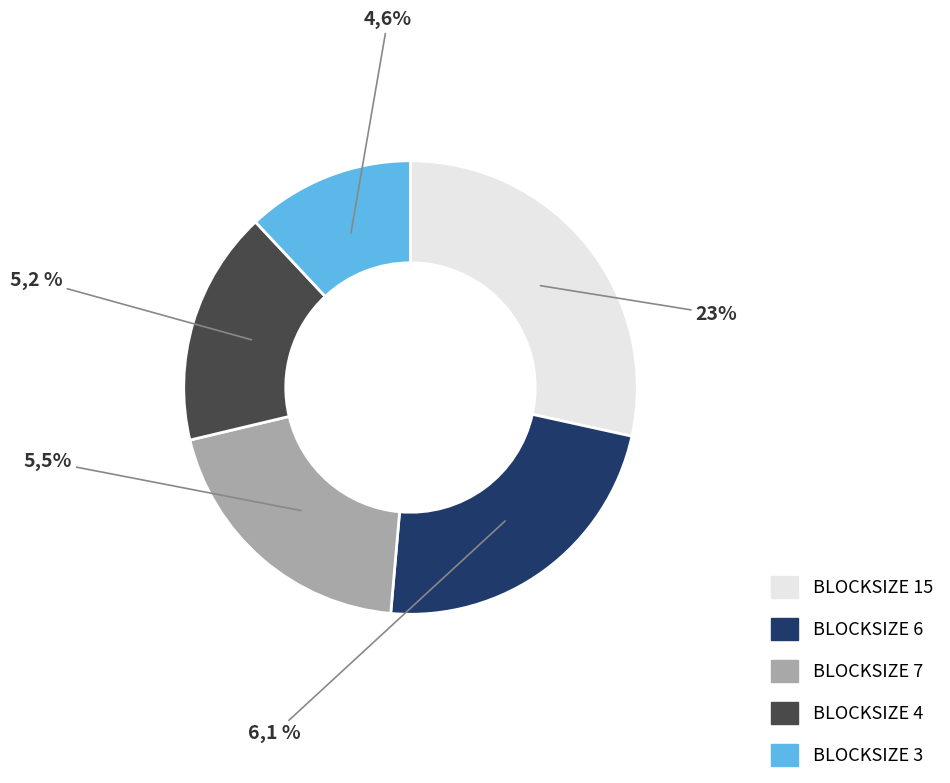

Count the number of slices in the pie.

5